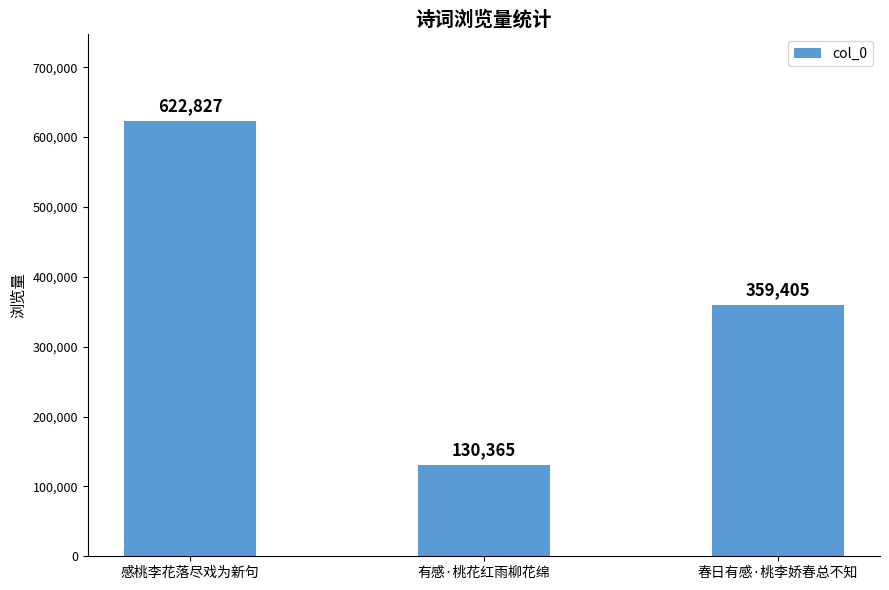

What value does the data have at 春日有感·桃李娇春总不知?

359405